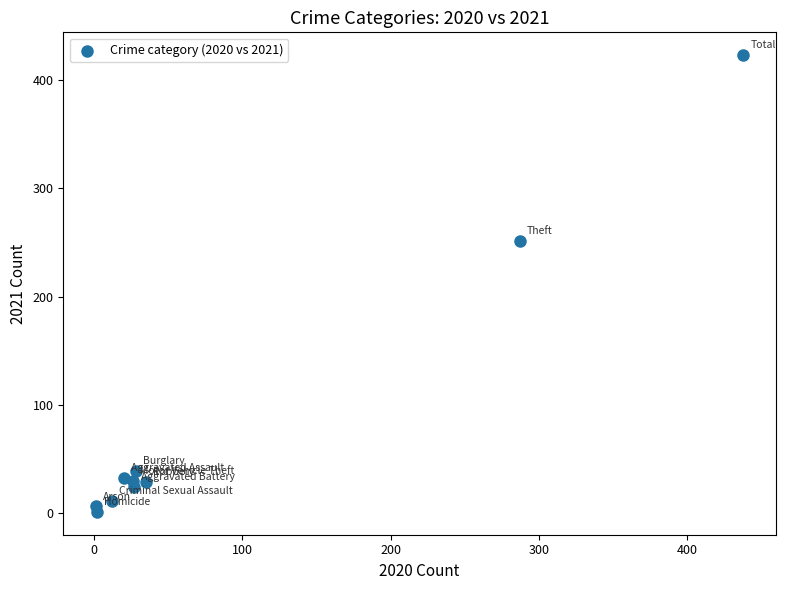

What Y value in the scatter plot is closest to 212?

251